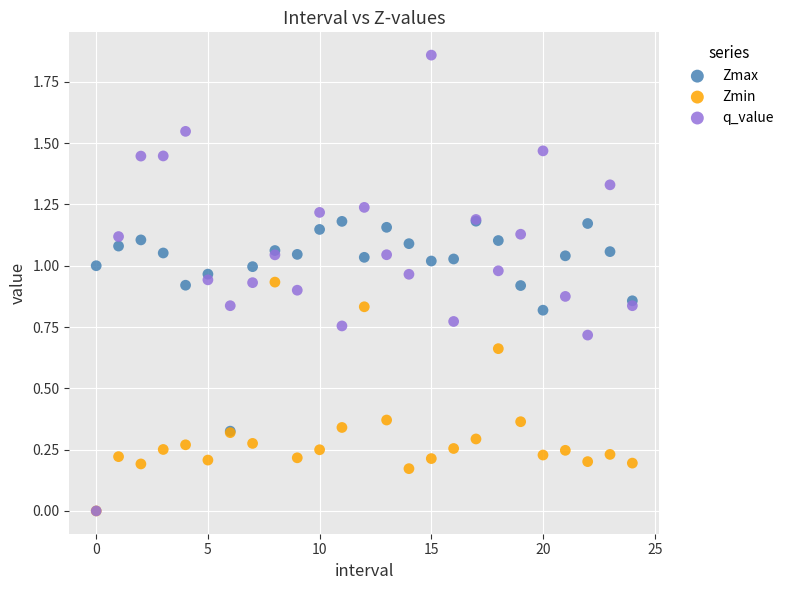

Which series has the largest Y range (max minus min)?

q_value